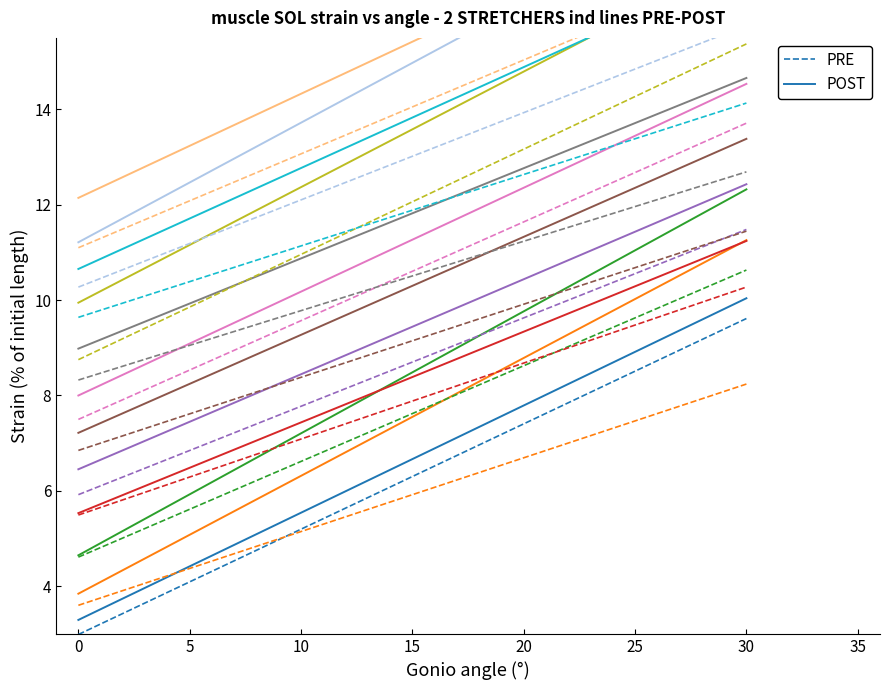

True or false: POST and PRE intersect in this chart.

False